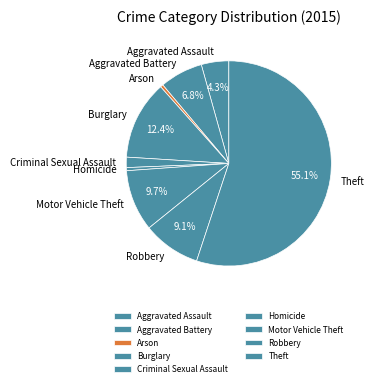

Which category has the biggest portion of the pie?

Theft